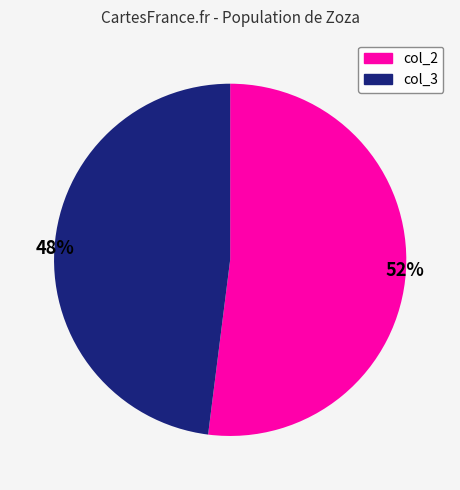

To the nearest percent, what portion does col_3 represent?

48%